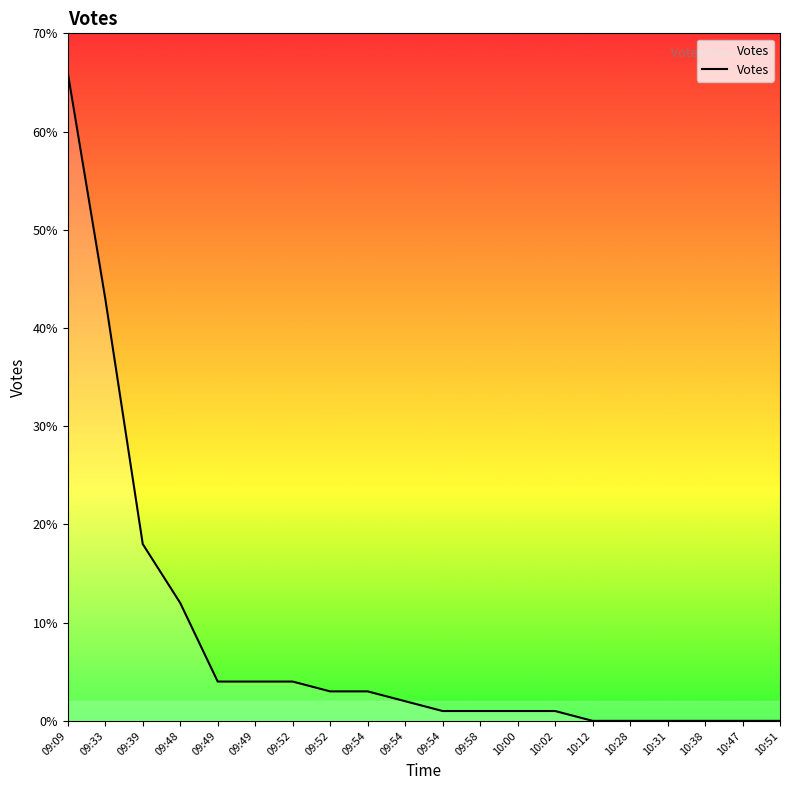

What is the difference between the values at 09:54 and 10:28?

2